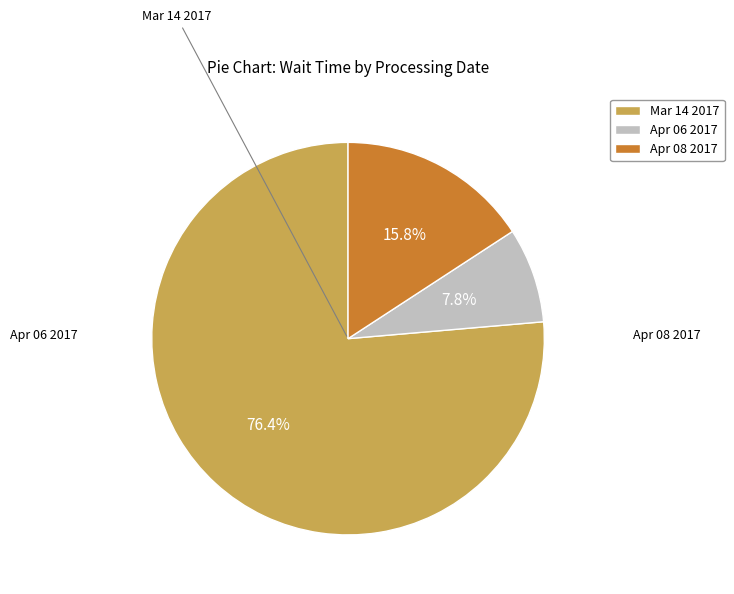

What is the smallest slice in the pie chart?

Apr 06 2017